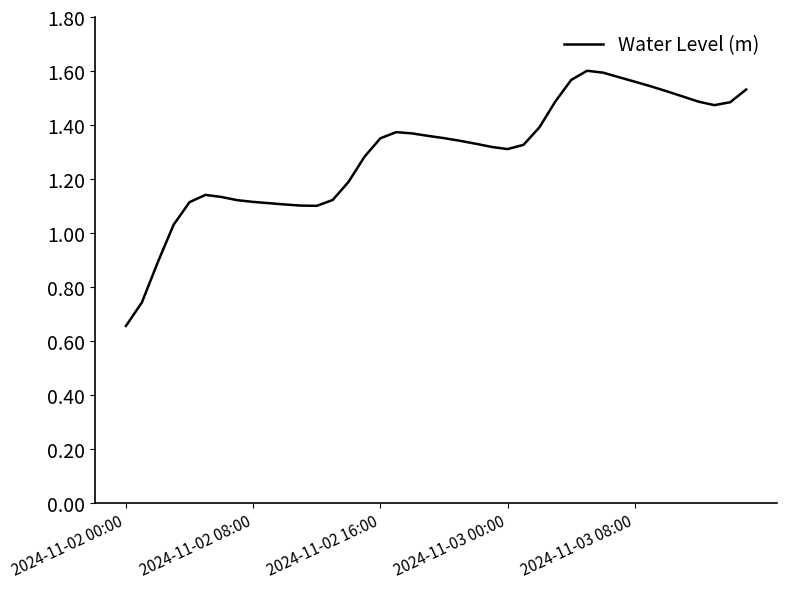

Does the chart have visible grid lines?

No